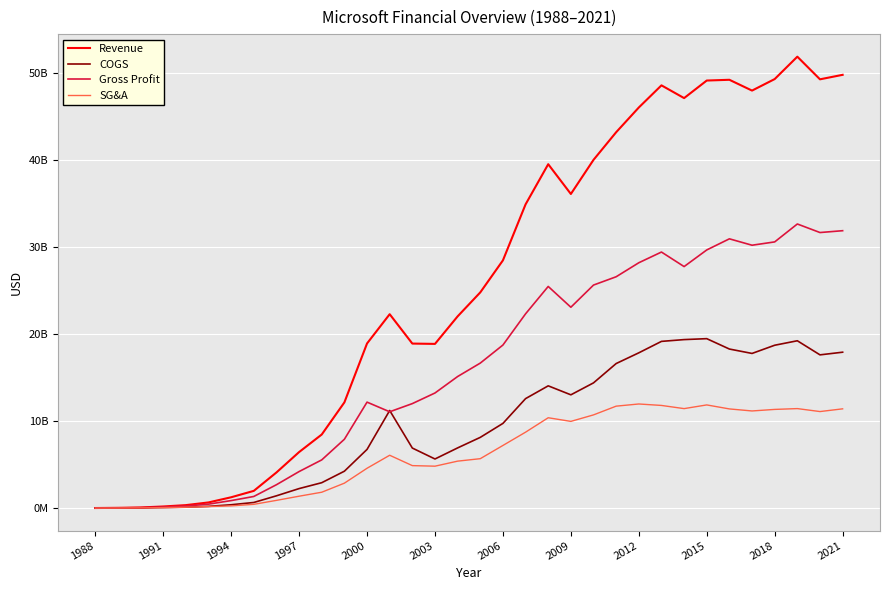

Where is the first local maximum for SG&A?

13